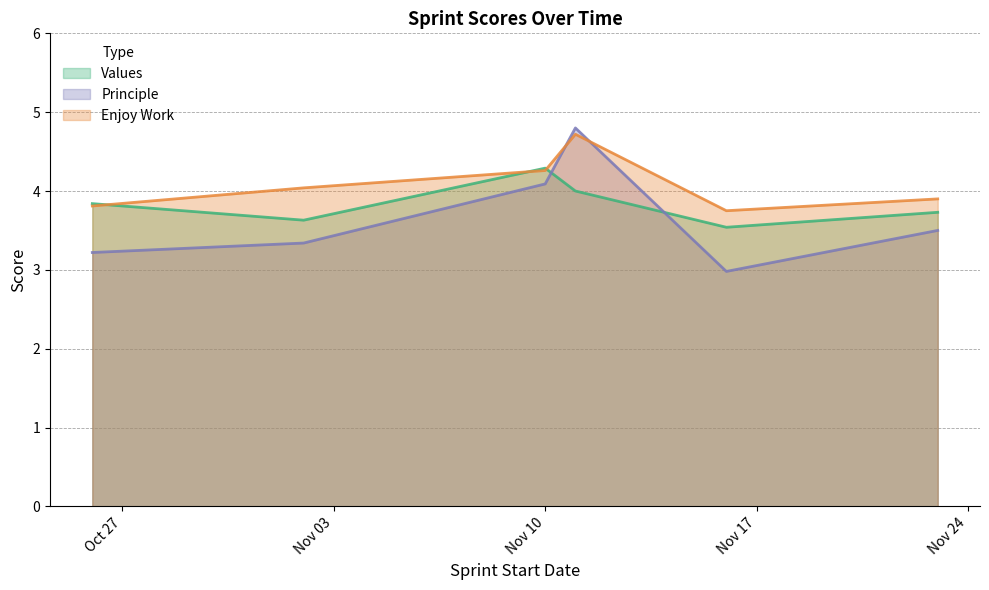

Does the chart have visible grid lines?

Yes